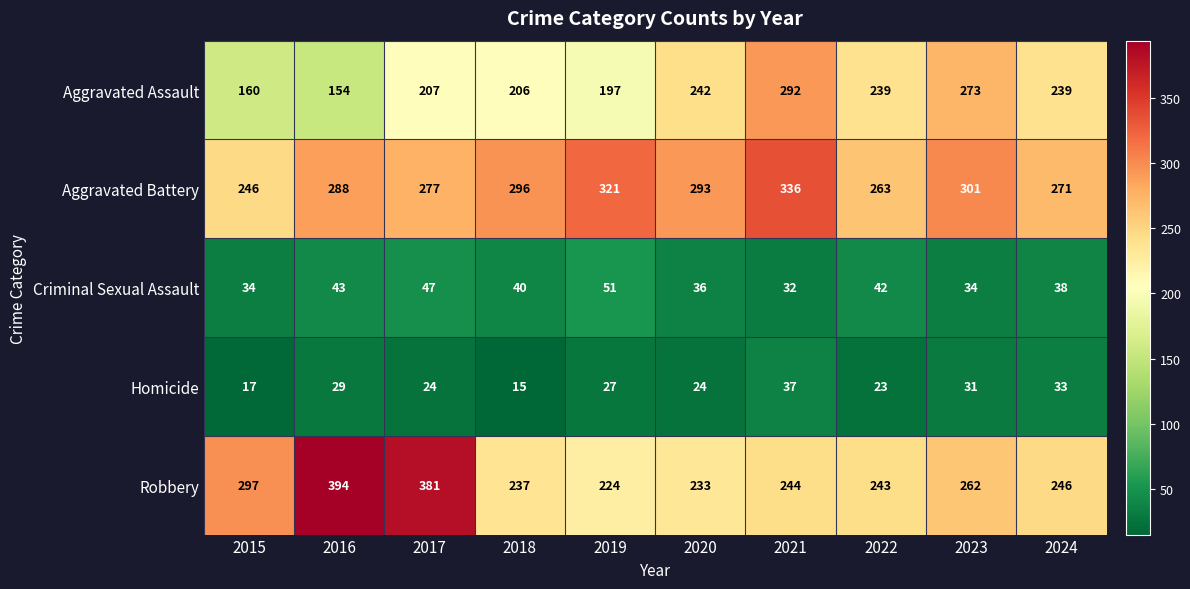

Is the value of Robbery at 2021 greater than the value of Homicide at 2024?

Yes